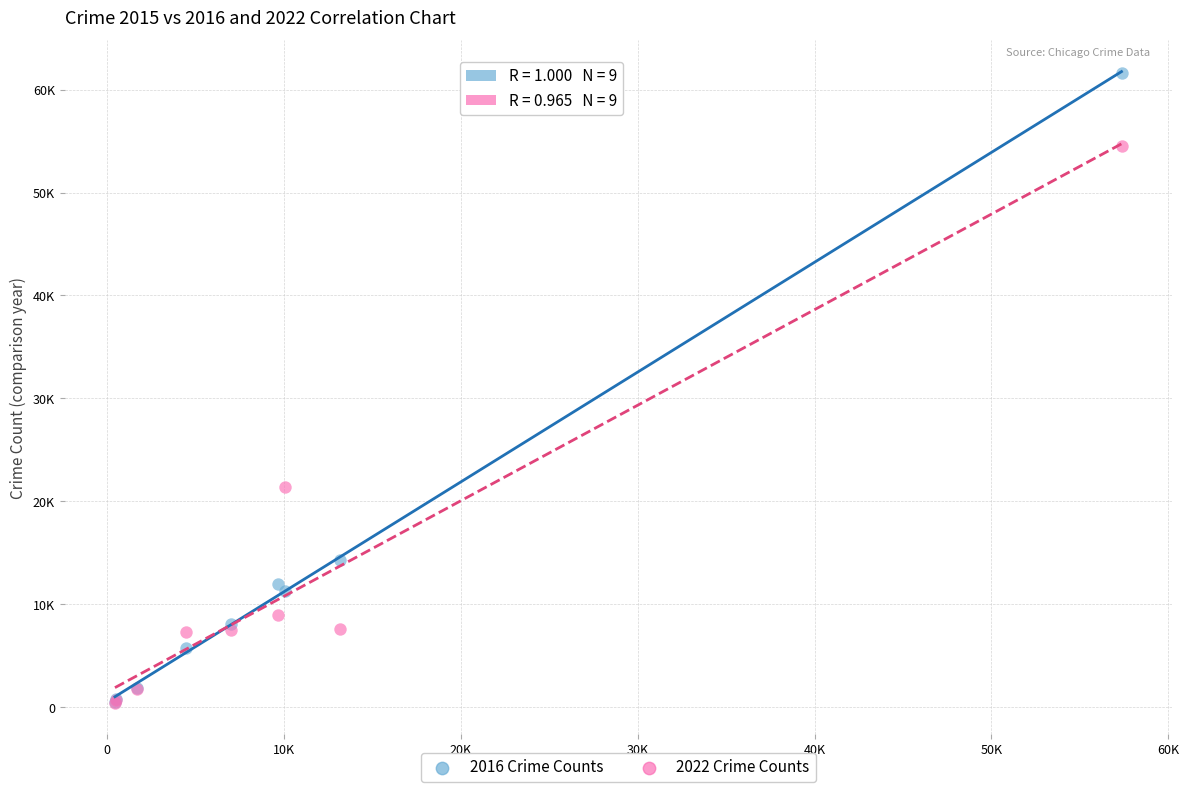

Which series reaches the maximum Y coordinate?

2016 Crime Counts